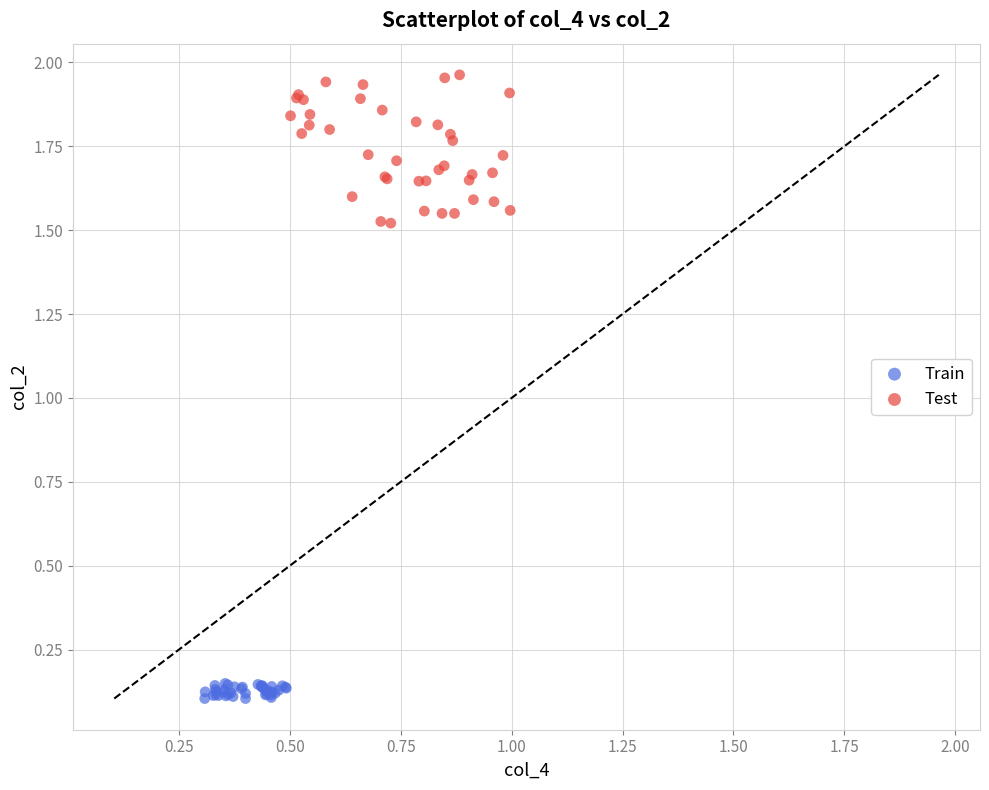

Which series contains the lowest Y value?

Train